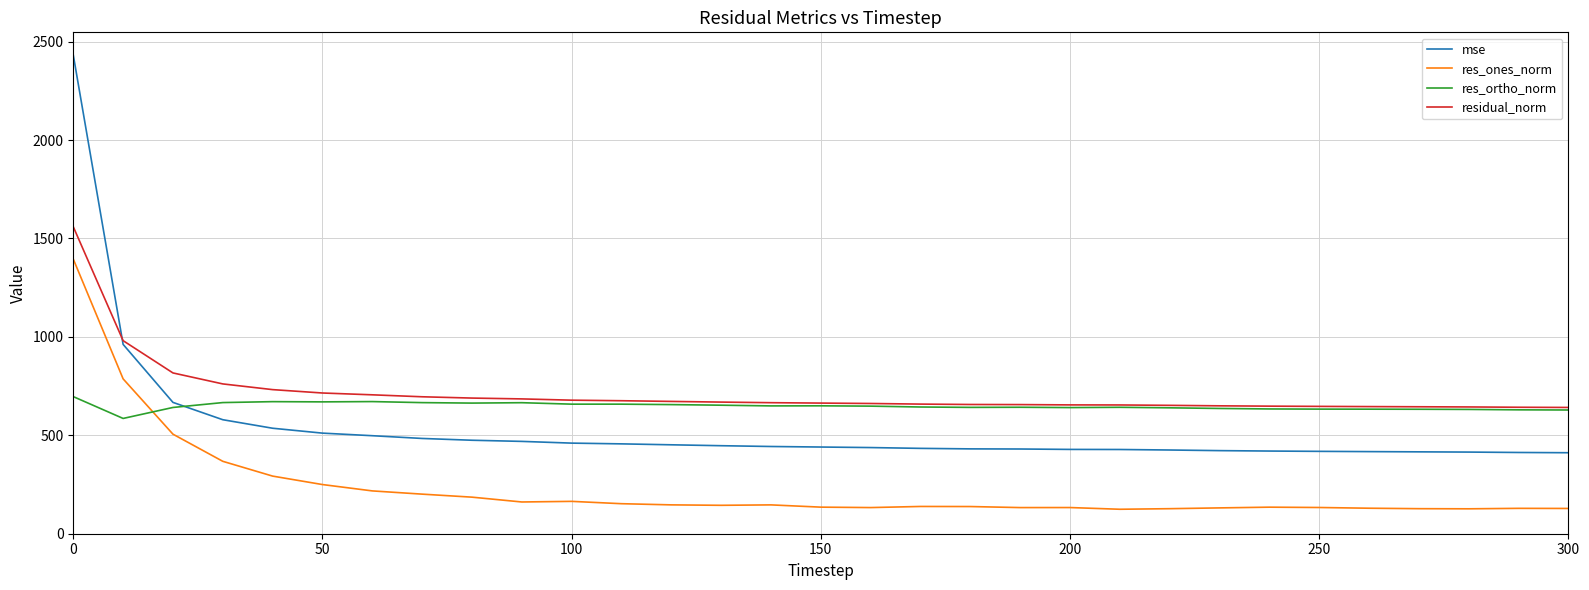

True or false: mse and res_ones_norm intersect in this chart.

False